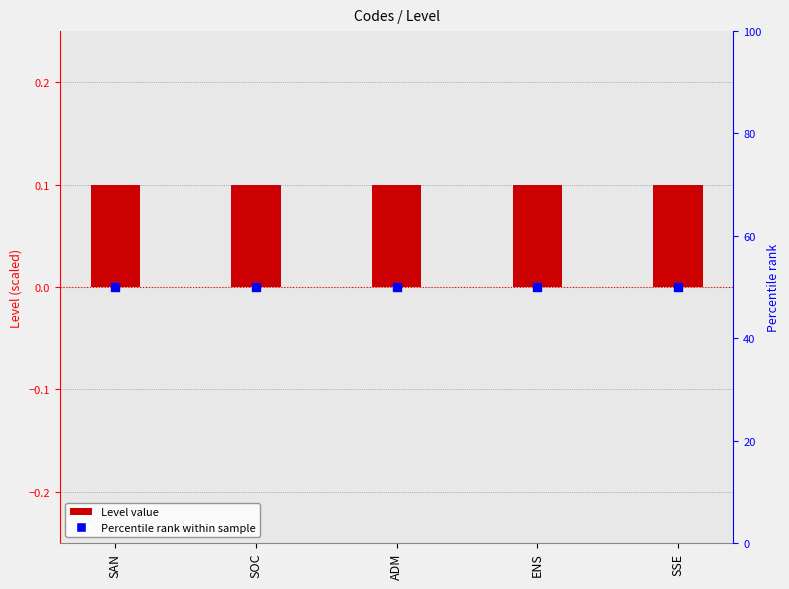

Is the value of Level at SAN greater than the value of Percentile rank at SSE?

No